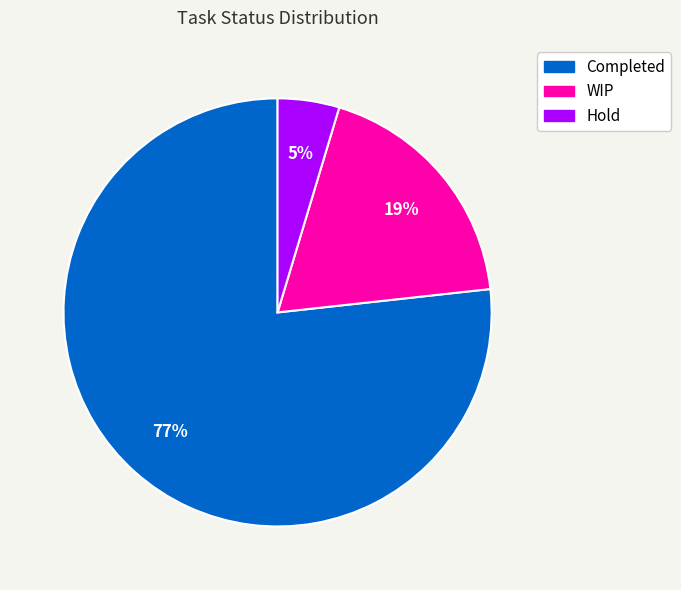

Which slice is the largest?

Completed